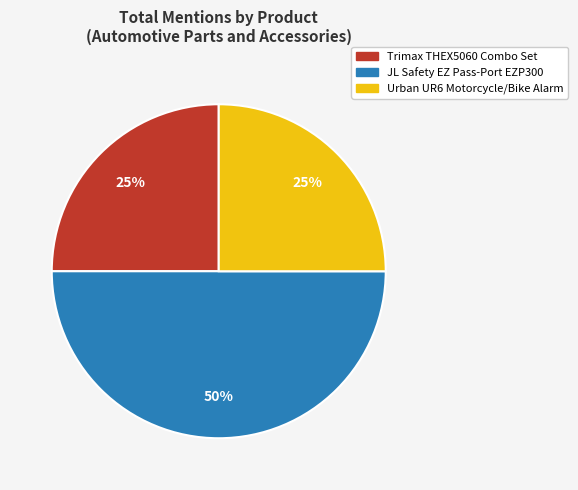

Combined, do Trimax THEX5060 Combo Set and JL Safety EZ Pass-Port EZP300 account for over 50%?

Yes